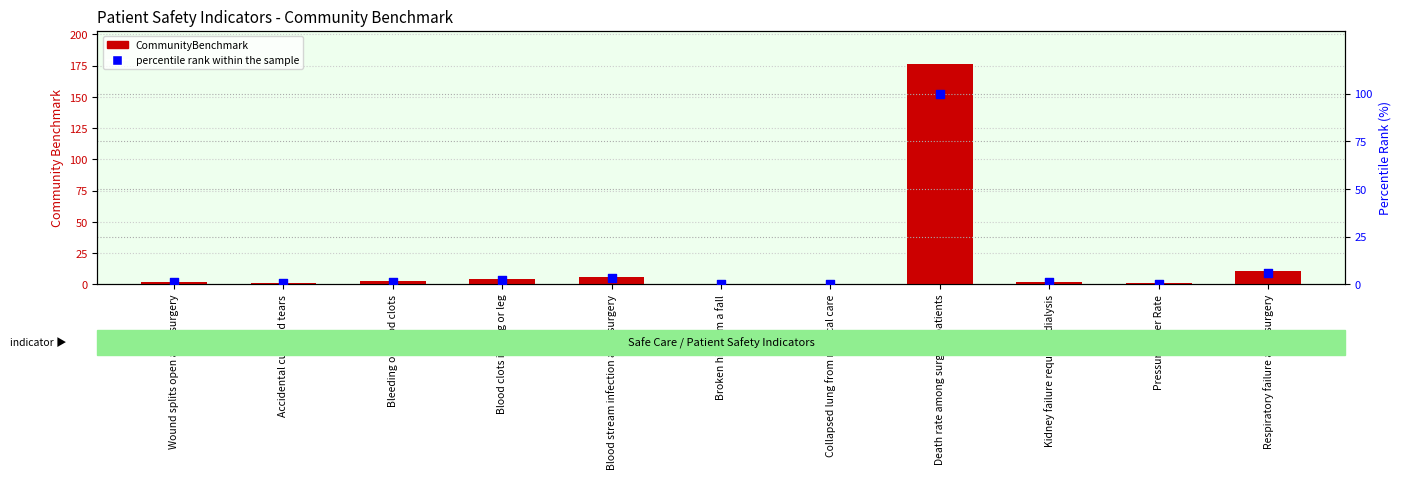

Is the value of CommunityBenchmark at Blood stream infection after surgery greater than the value of percentile rank within the sample at Kidney failure requiring dialysis?

Yes